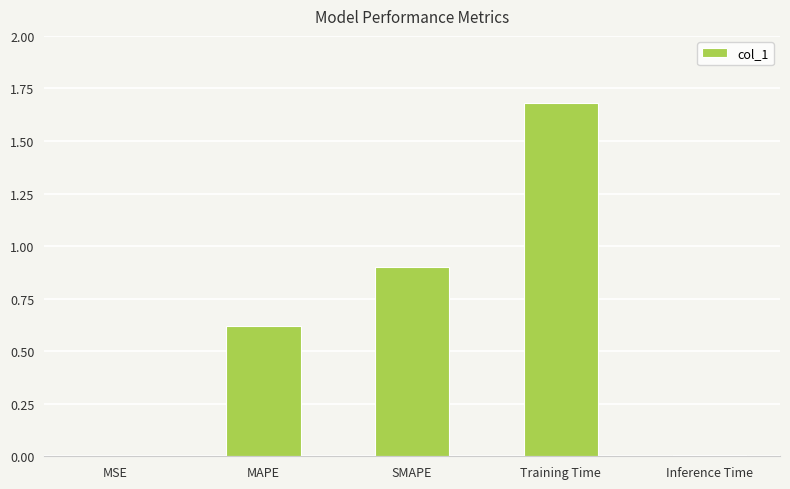

At which category does the chart reach its peak across all series?

Training Time